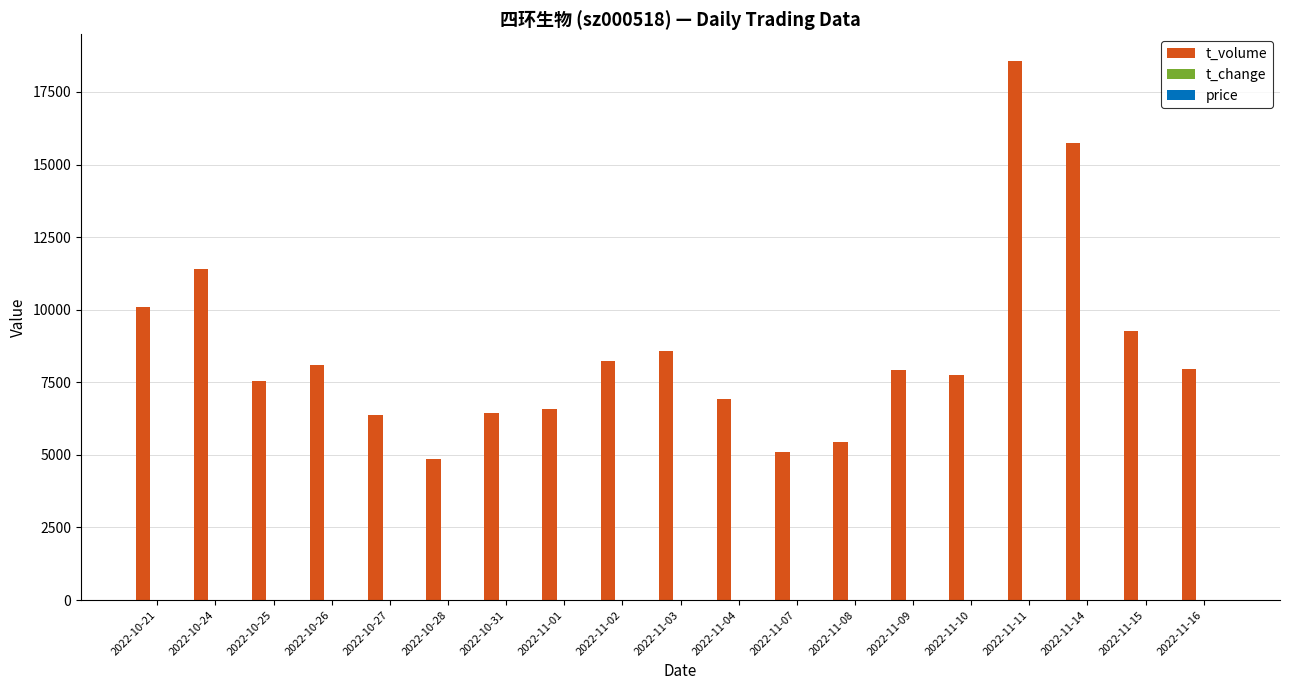

What is the sum of all t_volume values?

162849.0